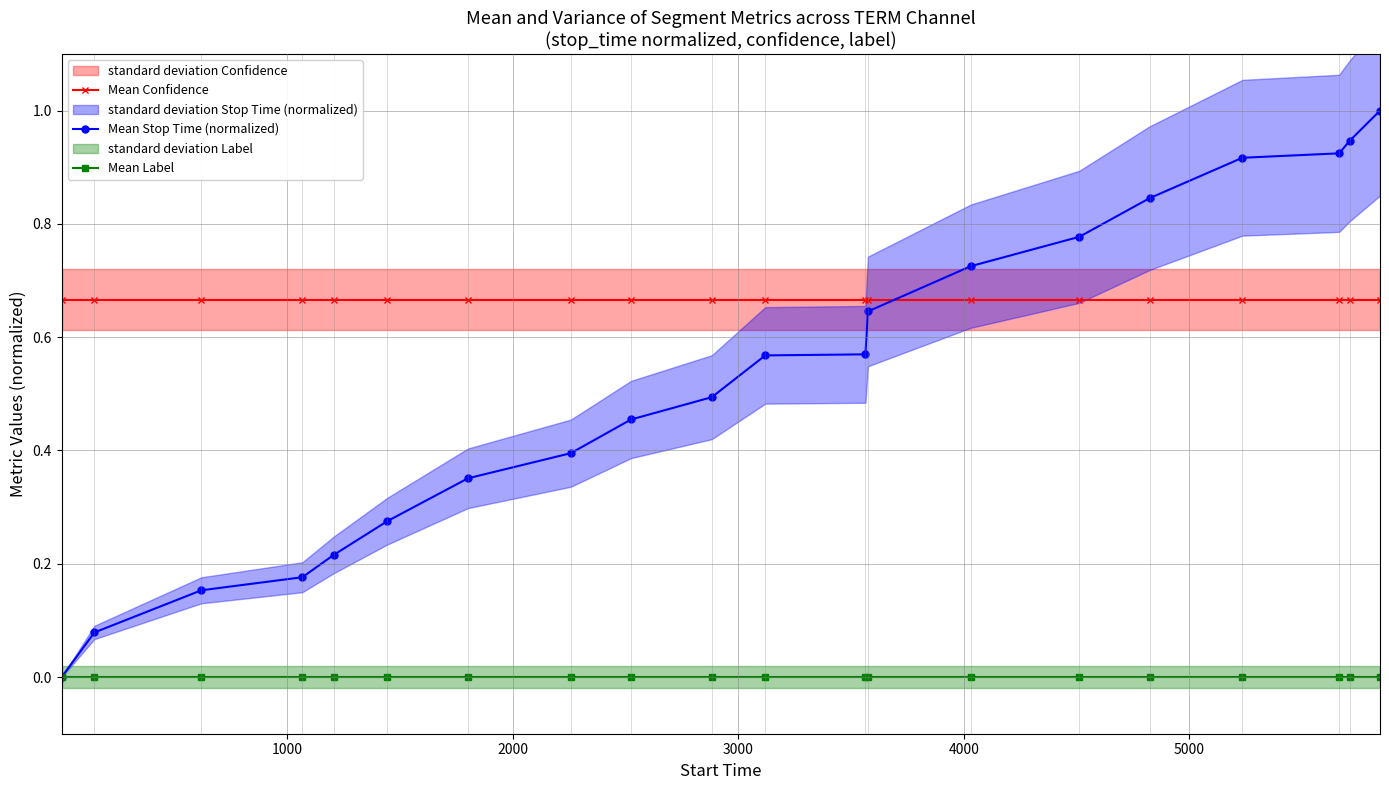

True or false: Mean Confidence and Mean Stop Time (normalized) intersect in this chart.

True